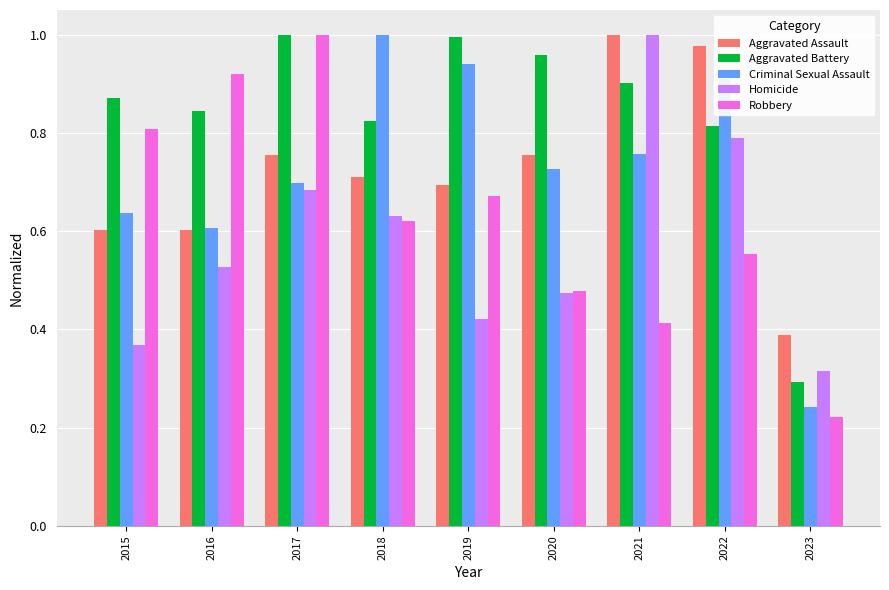

Which series changed the most between 2015 and 2020?

Robbery